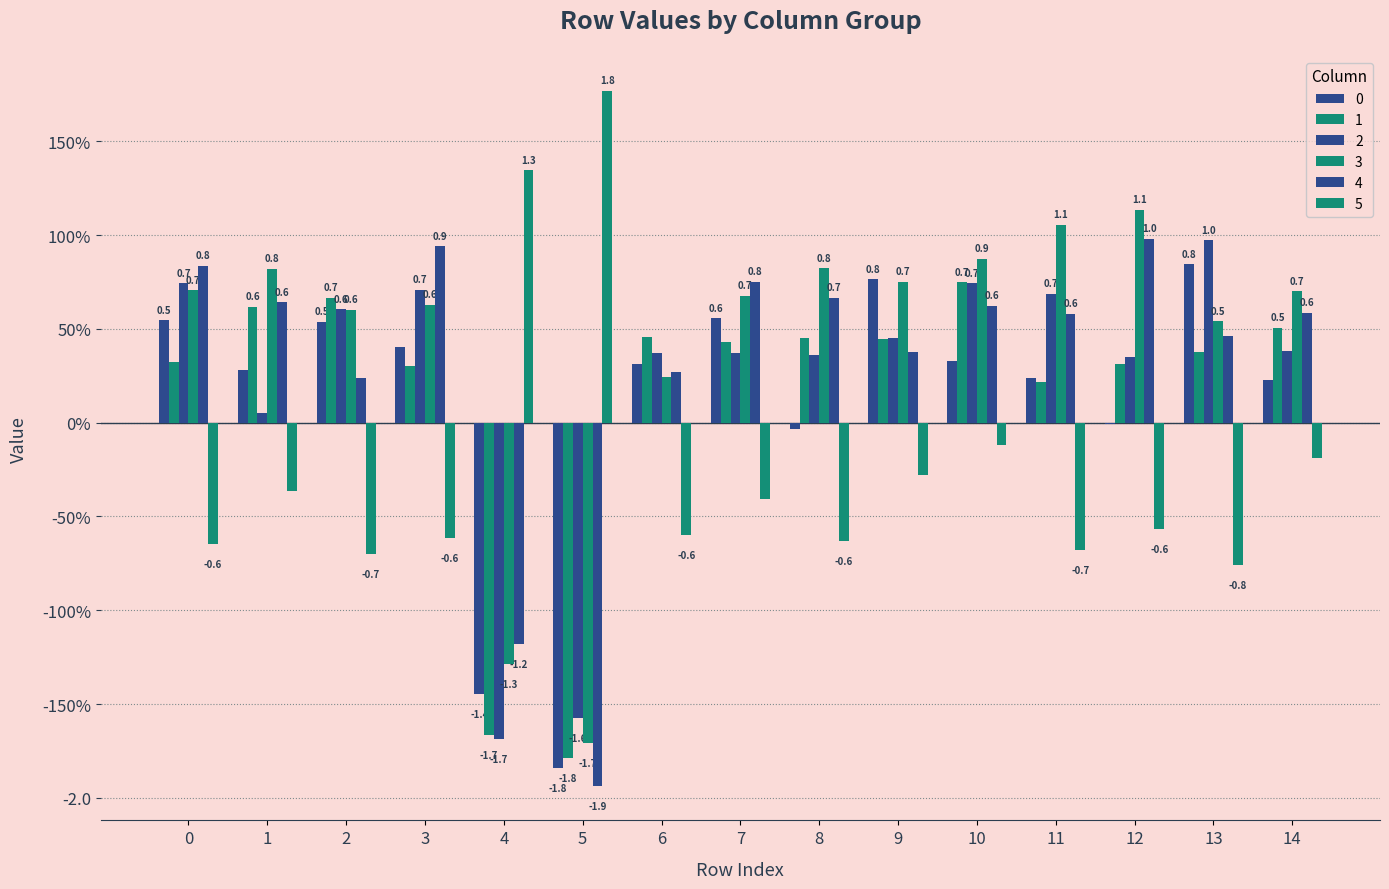

What is the spread (max minus min) of values at 0?

1.5